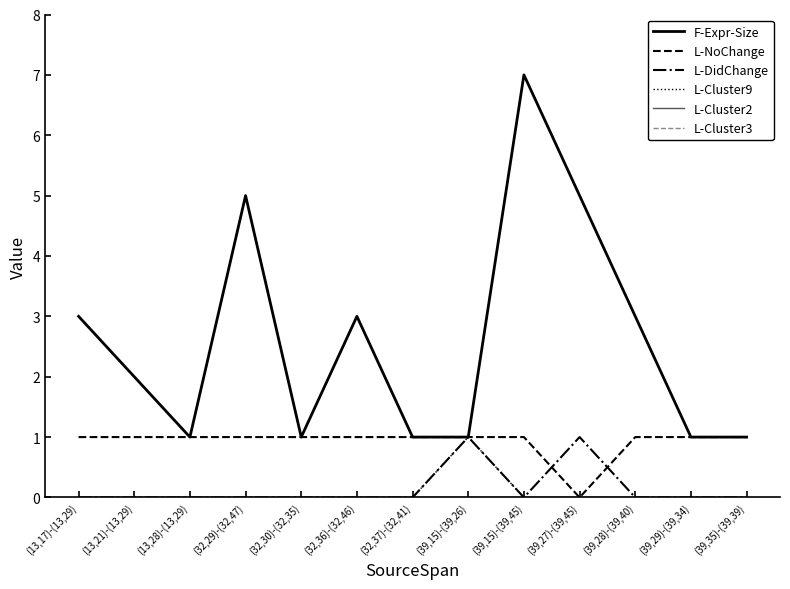

The L-Cluster9 series shows 0 at (32,29)-(32,47). True or false?

True